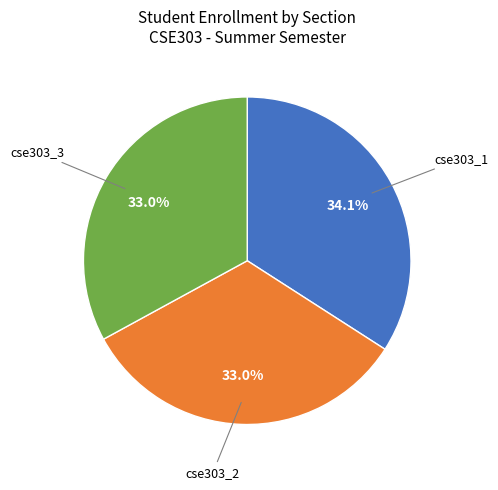

Does any single category account for the majority?

No